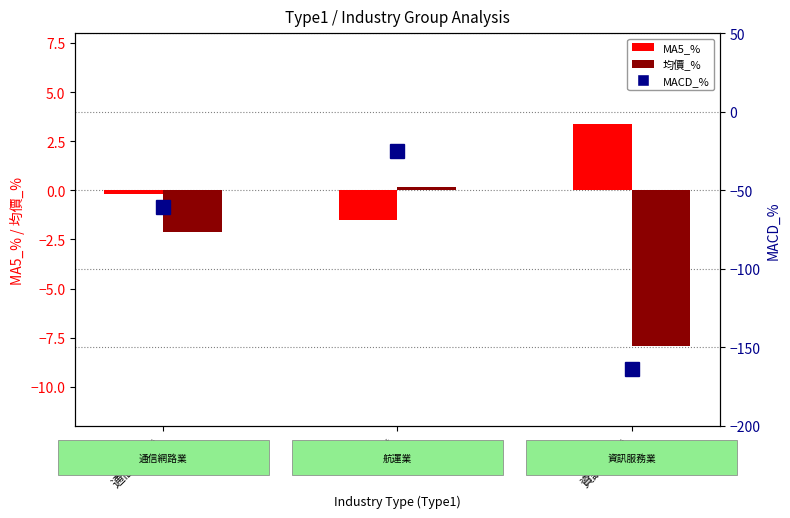

What is the sum of the MACD_% values at 資訊服務業 and 航運業?

-188.3